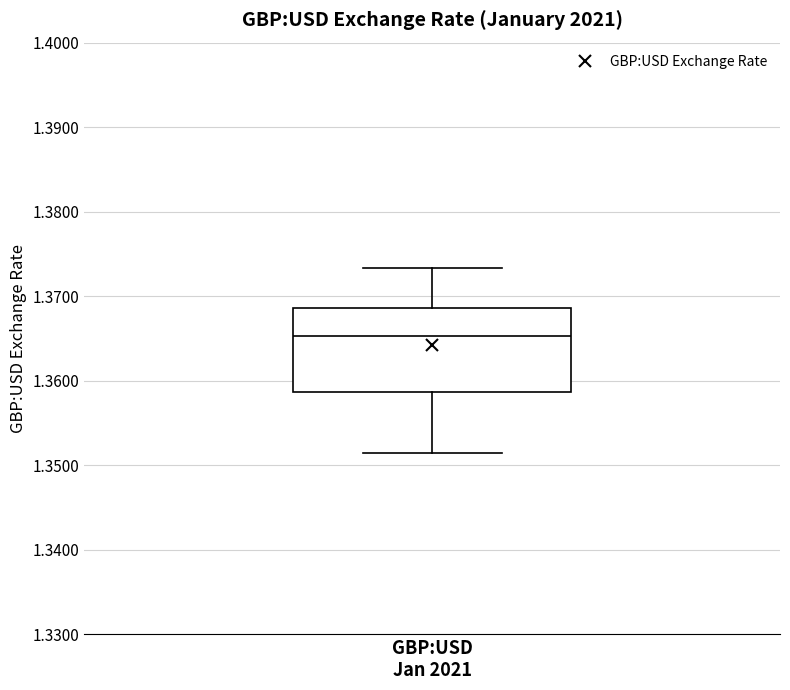

Where is the upper edge of the box for GBP:USD Jan 2021 on the y-axis? The values are not printed on the chart, so give them approximately, as read against the axis.

1.369